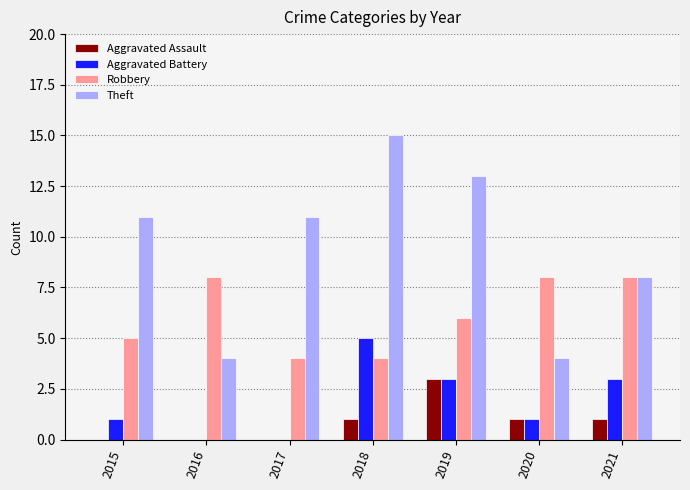

What are all the series names shown in the legend?

Aggravated Assault, Aggravated Battery, Robbery, Theft